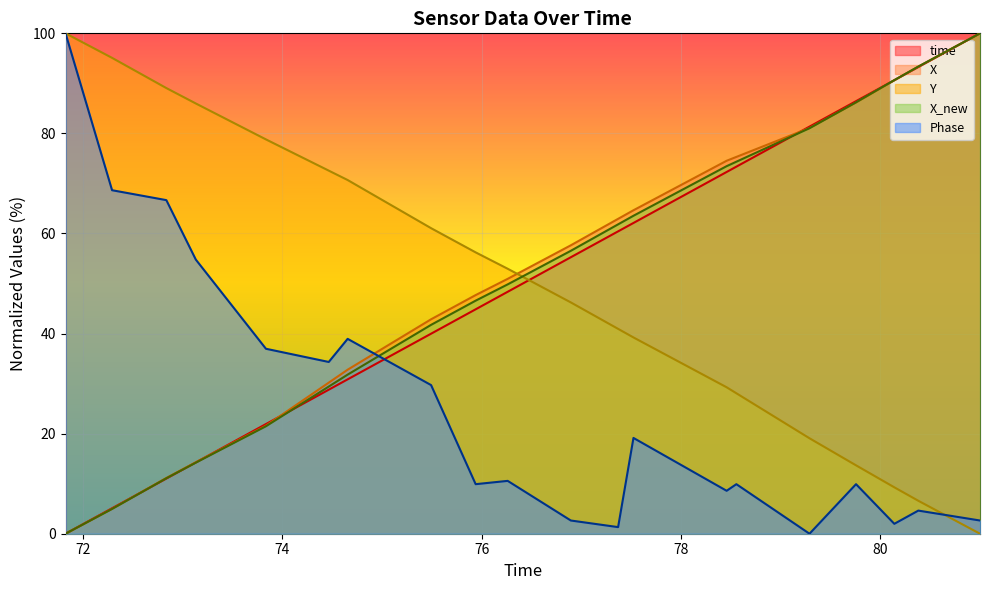

How many times do time and Y cross each other?

1